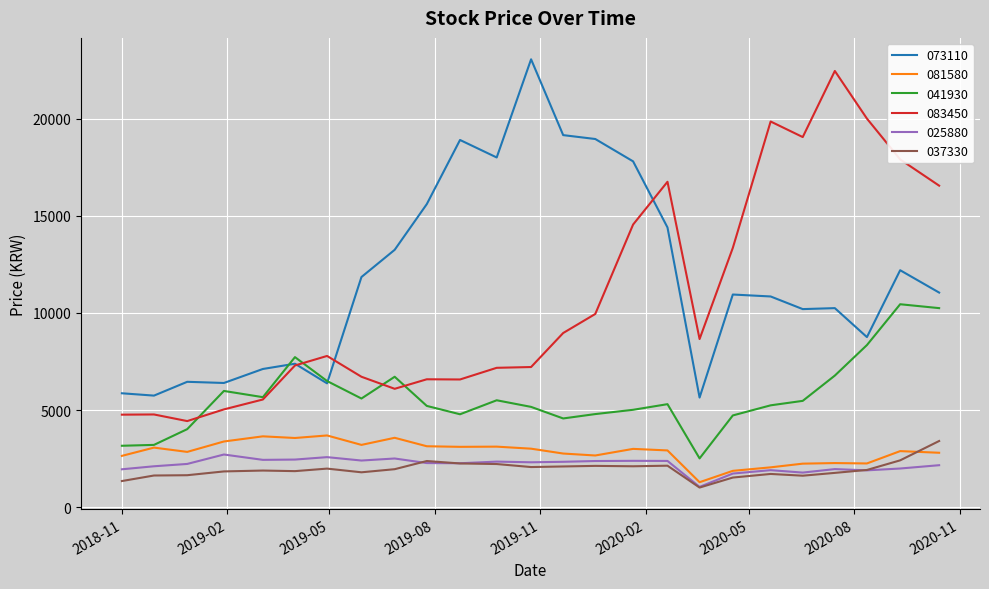

What is the maximum value for 083450?

22450